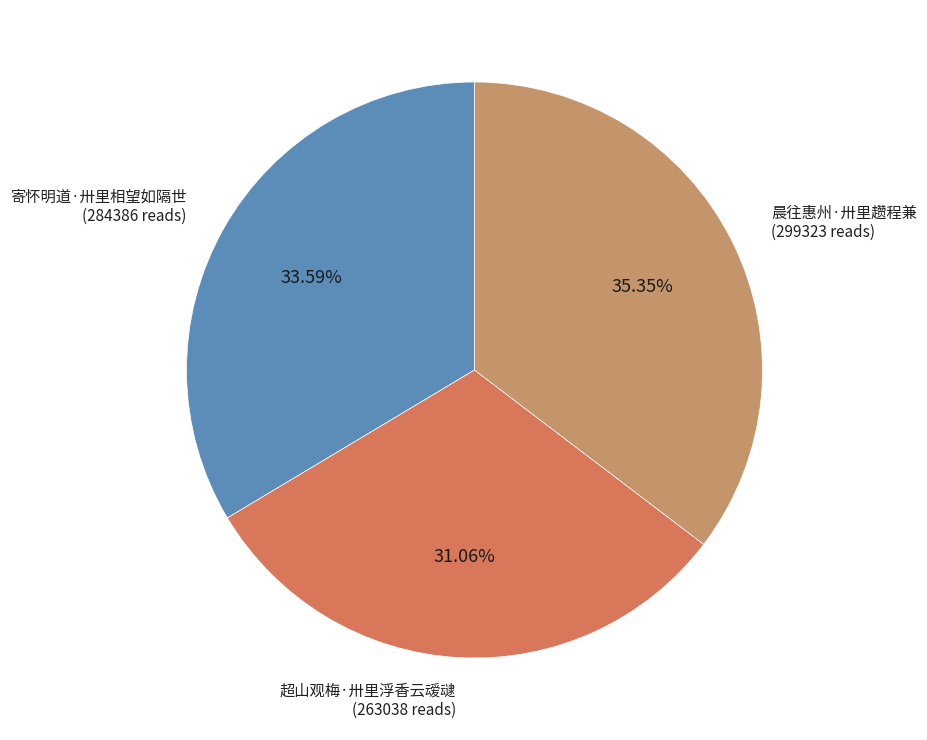

Is there any slice that represents more than half of the pie?

No